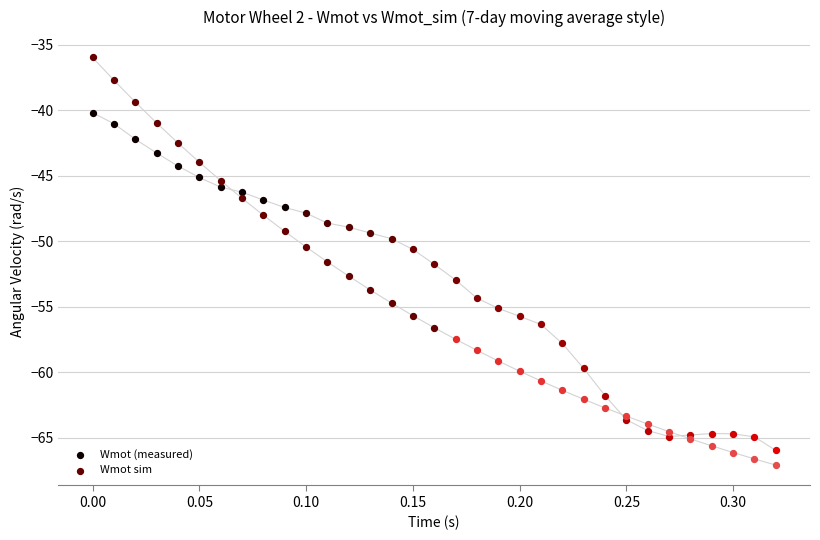

Is the value of Wmot_sim at 22 greater than the value of Wmot at 12?

No